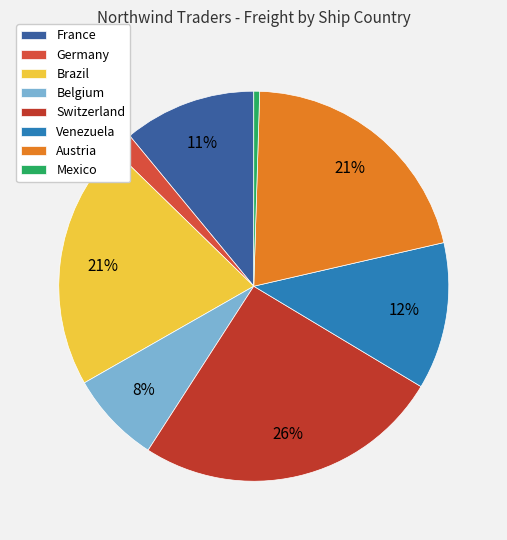

Rank the categories by value from highest to lowest.

Switzerland, Austria, Brazil, Venezuela, France, Belgium, Germany, Mexico